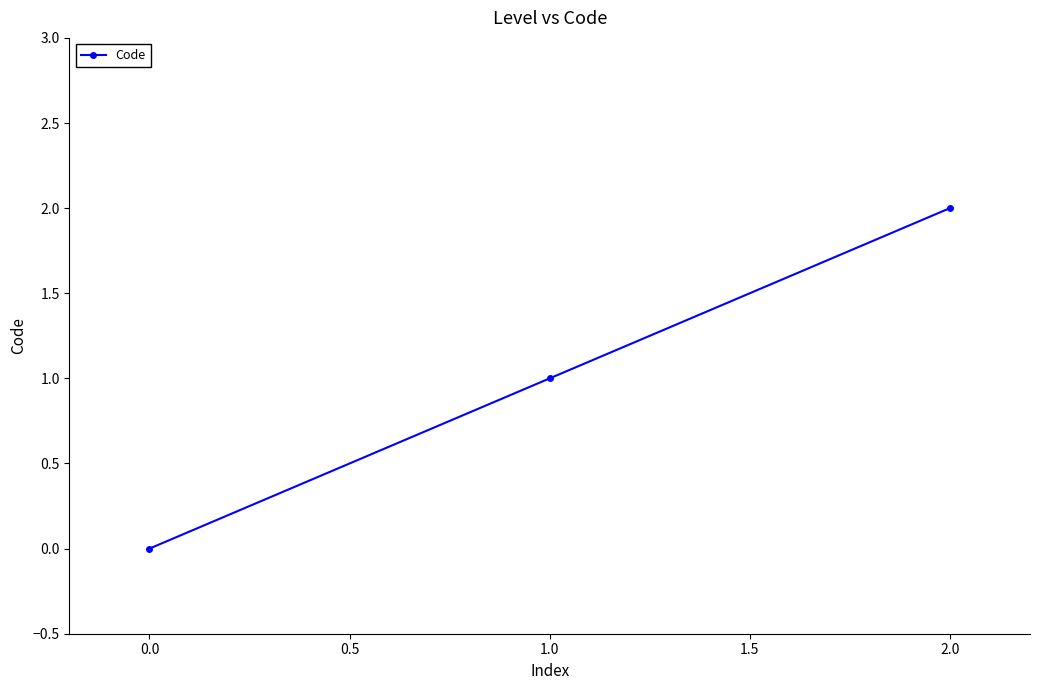

What is the label of the 2nd point from the left?

1.0